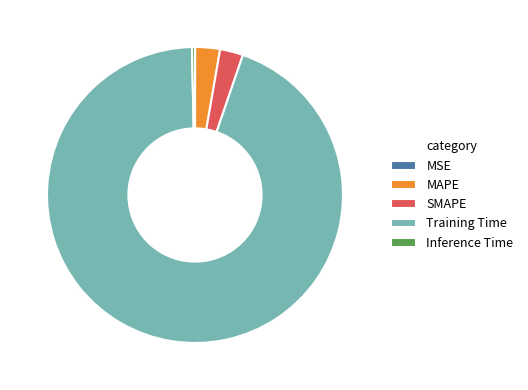

Which slice is the largest?

Training Time